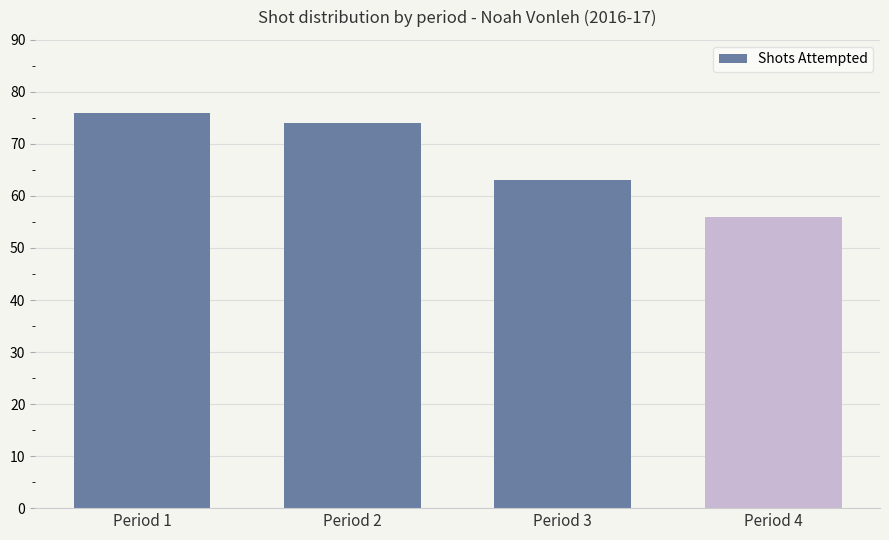

True or false: the data shows 63 at Period 3.

True